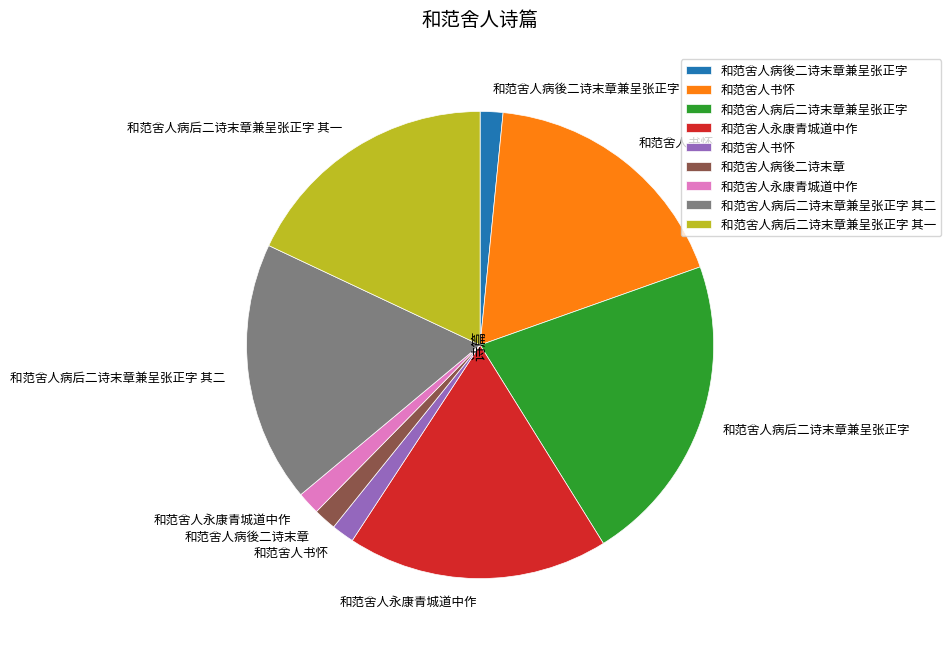

Is there a majority slice in this chart?

No